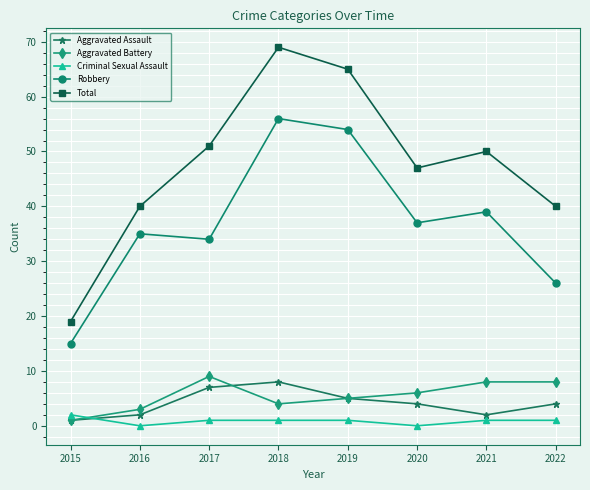

In Criminal Sexual Assault, how many points are lower than both neighbors (excluding endpoints)?

2